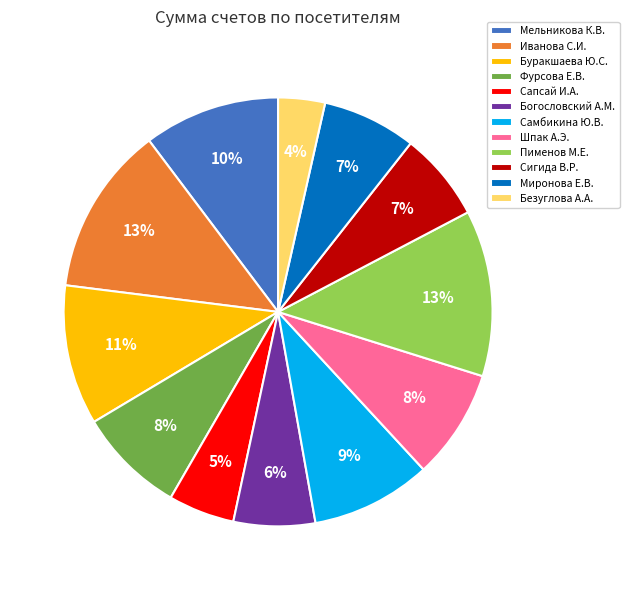

How many slices are in this pie chart?

12